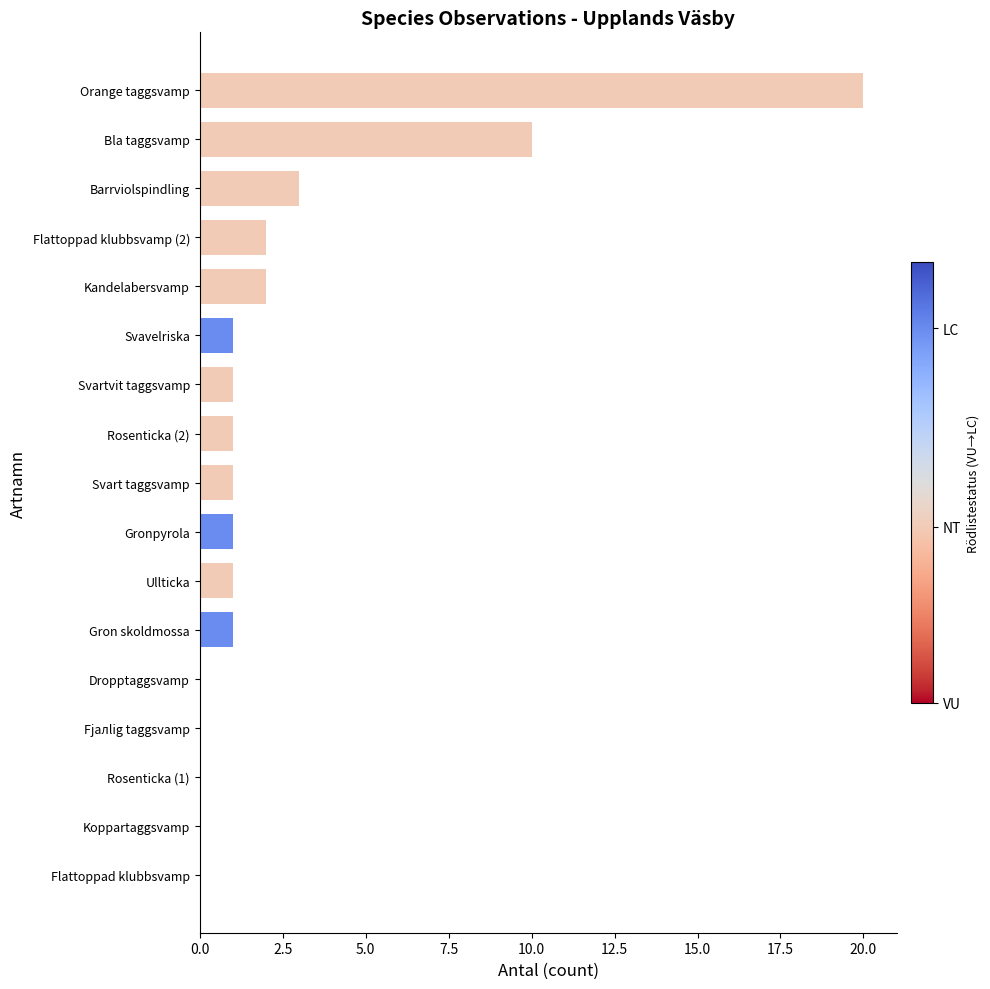

Is it true that the value at Kandelabersvamp is 2?

True